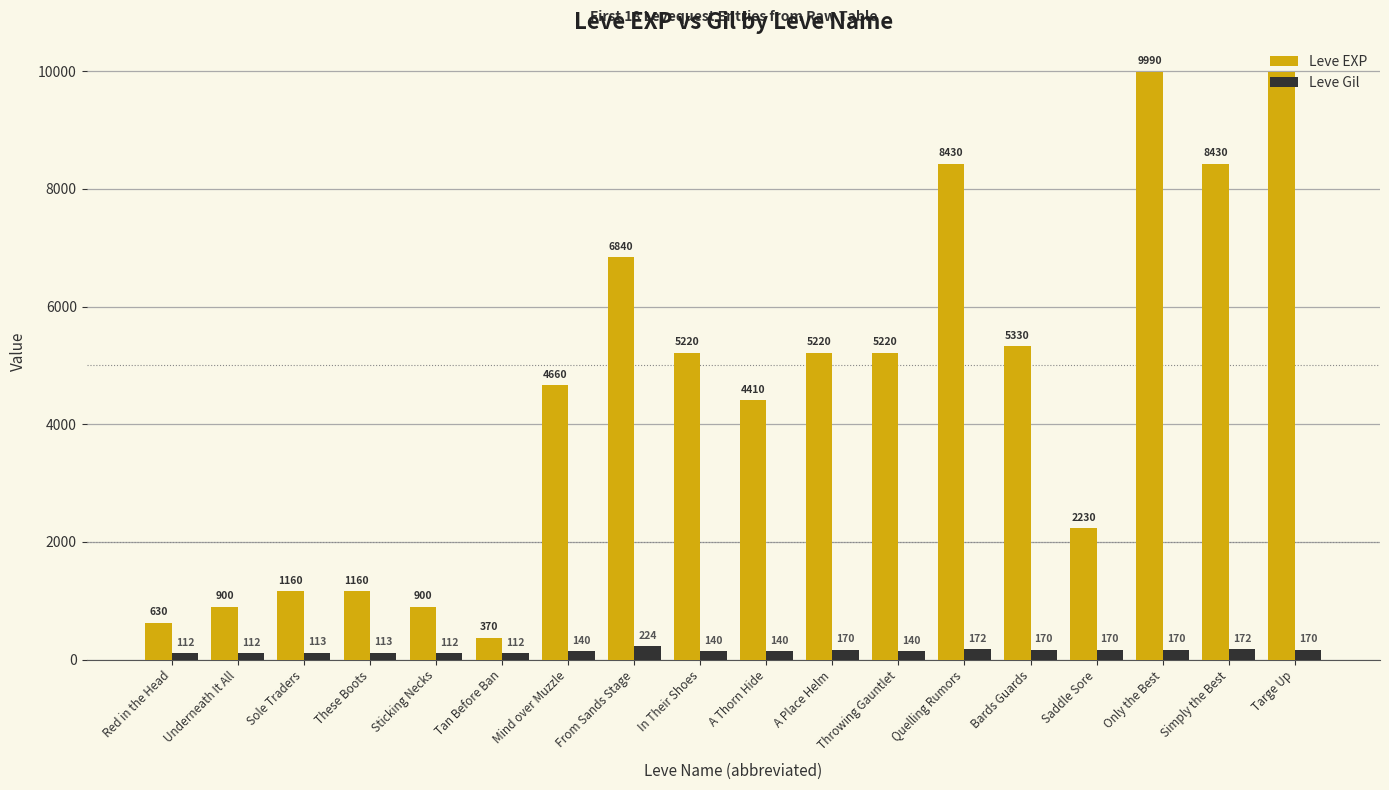

Count the number of categories in the chart.

18